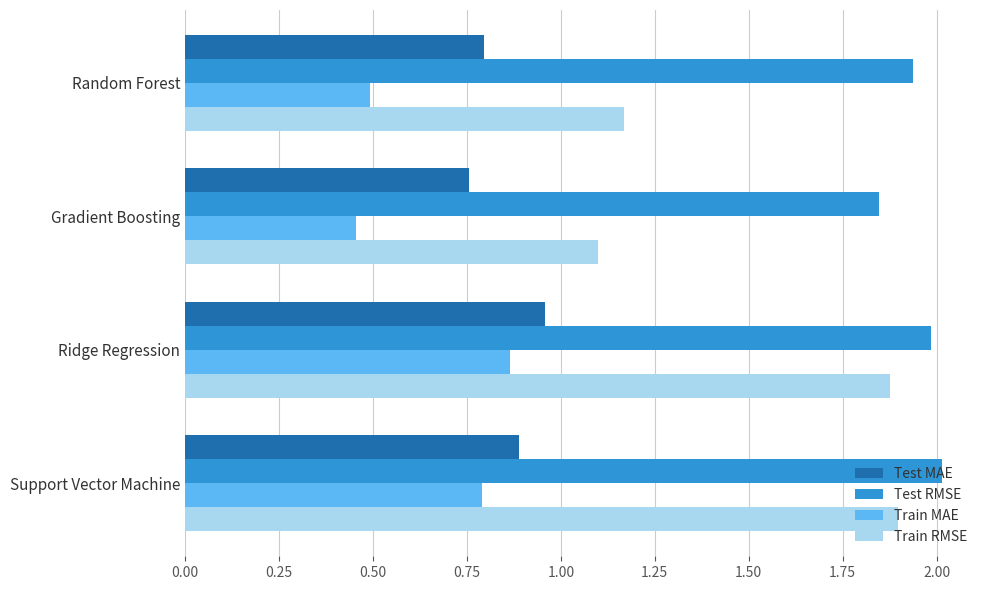

What is the spread (max minus min) of values at Gradient Boosting?

1.4